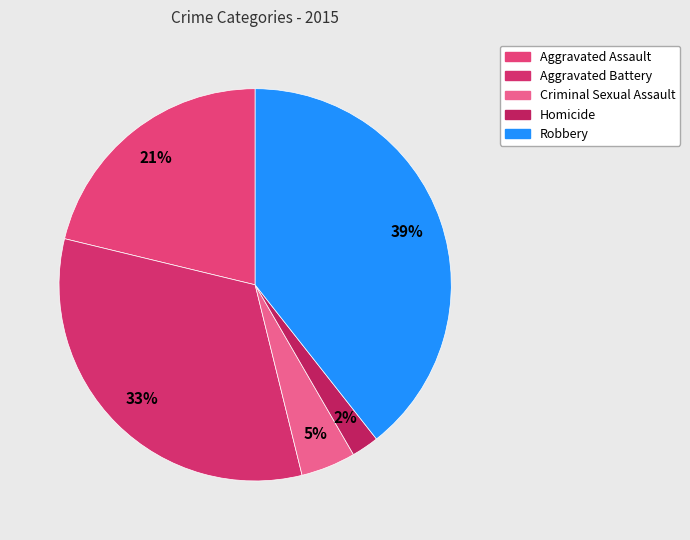

Do Aggravated Assault and Robbery together represent more than half of the pie?

Yes